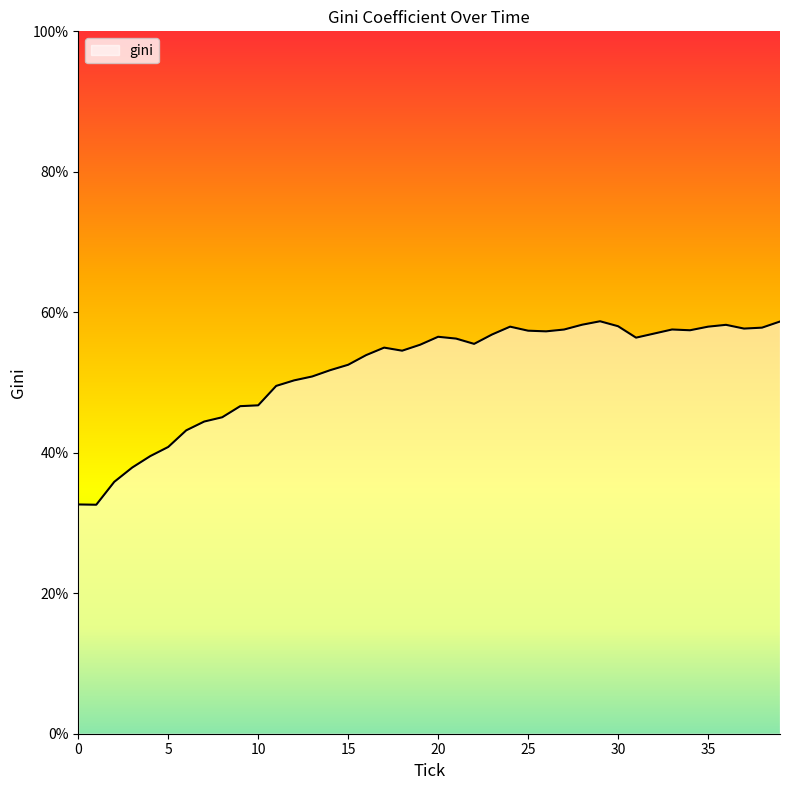

What is the smallest value displayed?

32.6